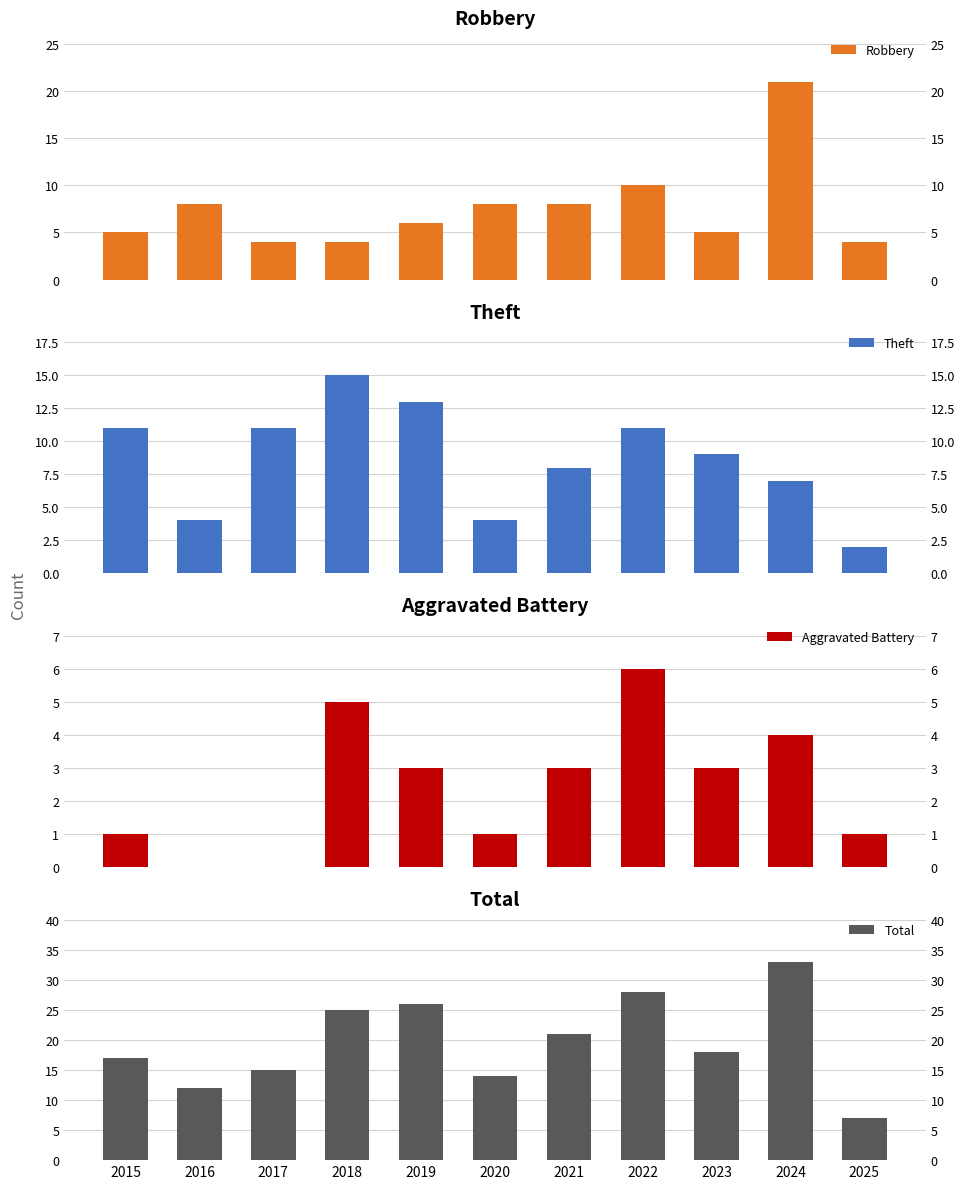

Is the value of Theft at 2017 greater than the value of Total at 2018?

No